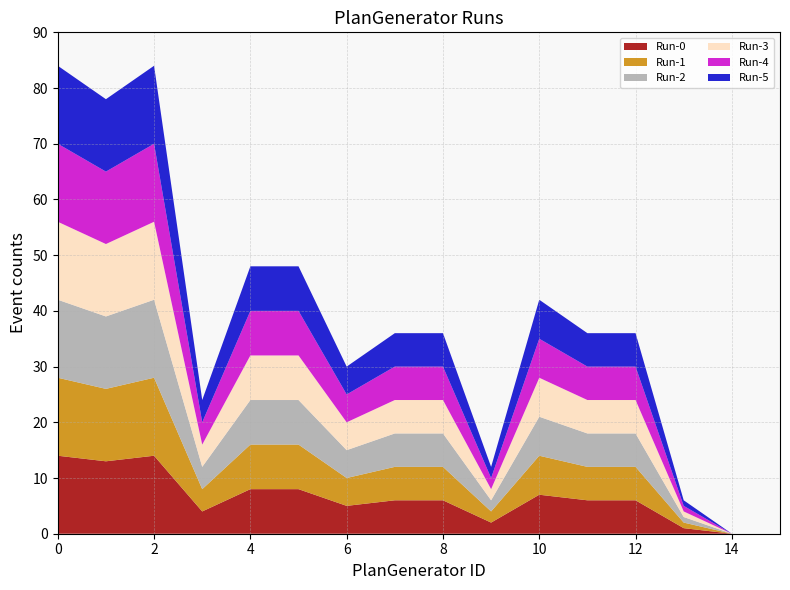

Reading left to right, what are all the values shown in this chart?

Run-0: 0=14	1=13	2=14	3=4	4=8	5=8	6=5	7=6	8=6	9=2	10=7	11=6	12=6	13=1	14=0	15=0
Run-1: 0=14	1=13	2=14	3=4	4=8	5=8	6=5	7=6	8=6	9=2	10=7	11=6	12=6	13=1	14=0	15=0
Run-2: 0=14	1=13	2=14	3=4	4=8	5=8	6=5	7=6	8=6	9=2	10=7	11=6	12=6	13=1	14=0	15=0
Run-3: 0=14	1=13	2=14	3=4	4=8	5=8	6=5	7=6	8=6	9=2	10=7	11=6	12=6	13=1	14=0	15=0
Run-4: 0=14	1=13	2=14	3=4	4=8	5=8	6=5	7=6	8=6	9=2	10=7	11=6	12=6	13=1	14=0	15=0
Run-5: 0=14	1=13	2=14	3=4	4=8	5=8	6=5	7=6	8=6	9=2	10=7	11=6	12=6	13=1	14=0	15=0